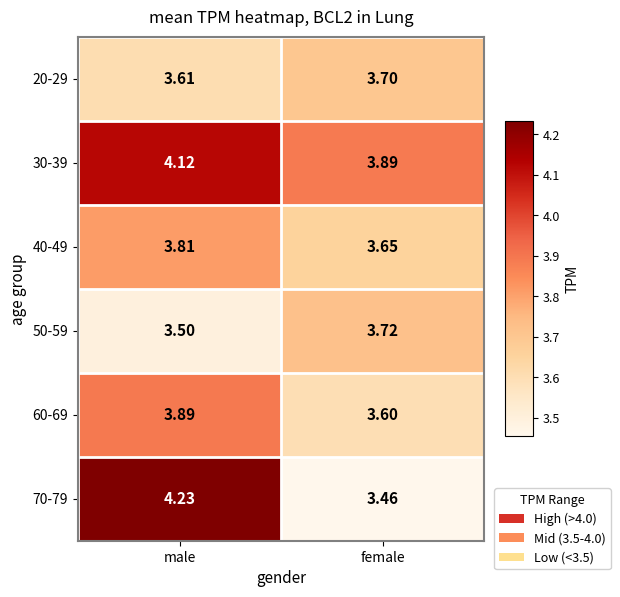

Which label corresponds to the smallest value in the chart?

female